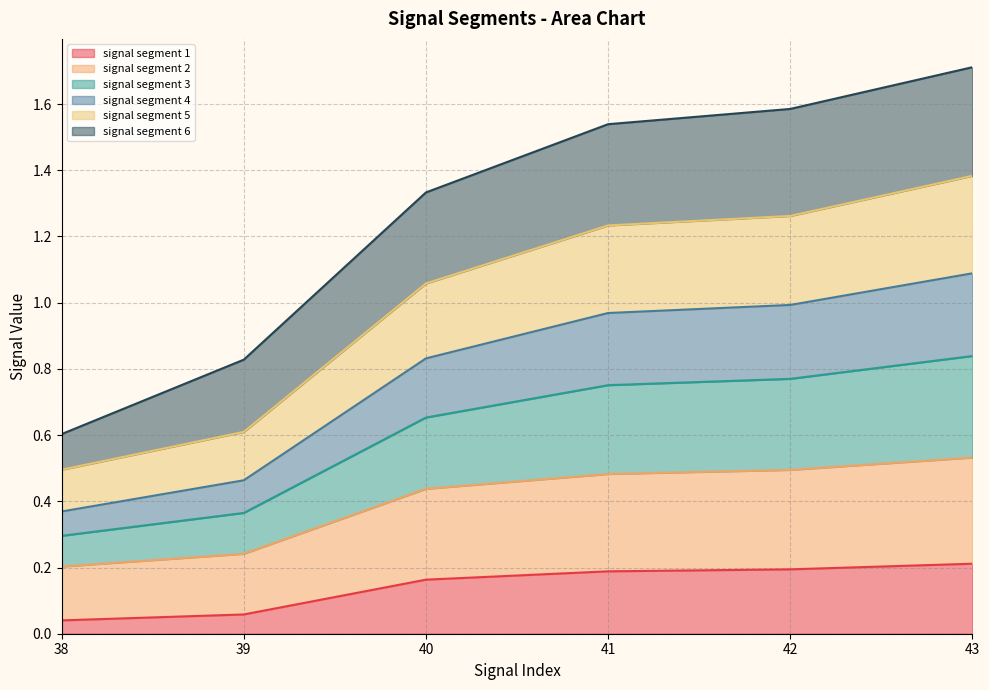

The value of signal segment 1 at 42 is 0.2. True or false?

True